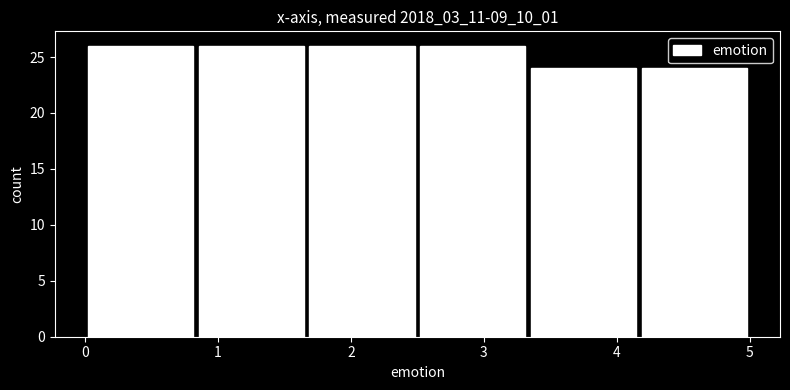

Reading left to right, transcribe this chart: for each bar, give the range it covers on the x-axis and its height. Neither the bar edges nor the heights are printed on the chart, so give them approximately, as read against the axes.

0.0 to 0.8: 26
0.8 to 1.7: 26
1.7 to 2.5: 26
2.5 to 3.3: 26
3.3 to 4.2: 24
4.2 to 5.0: 24